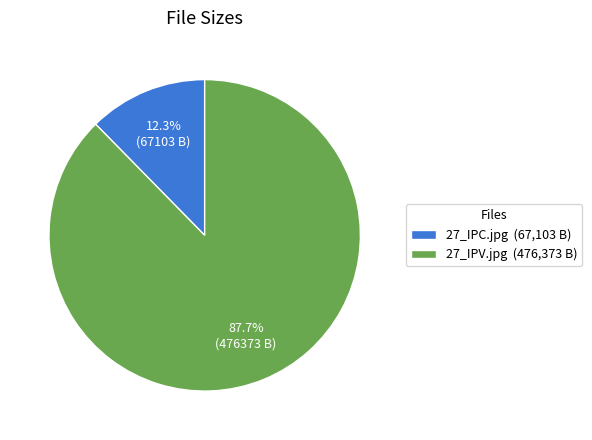

Approximately how many times larger is the value at 27_IPC.jpg compared to 27_IPV.jpg?

0.1